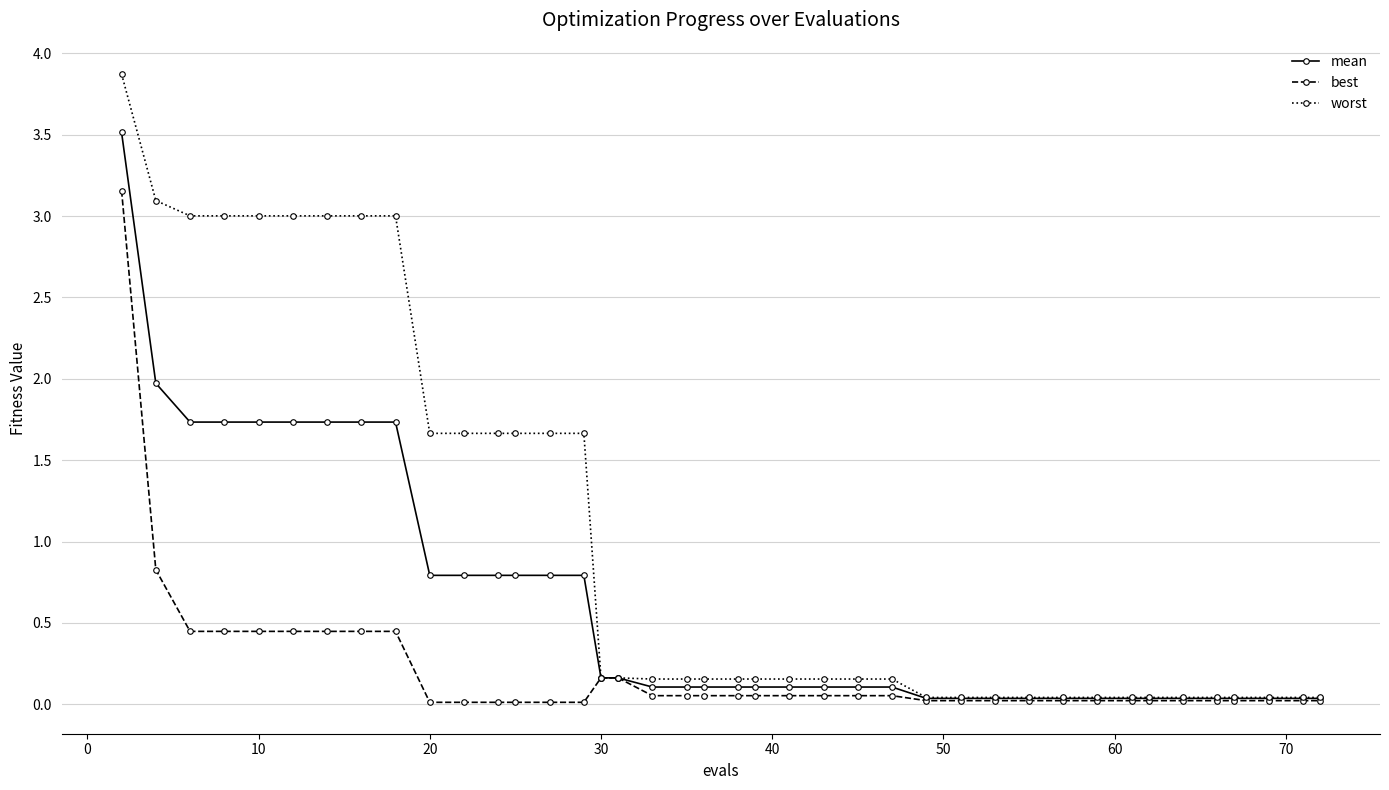

List the series in order of their overall mean, highest first.

worst, mean, best